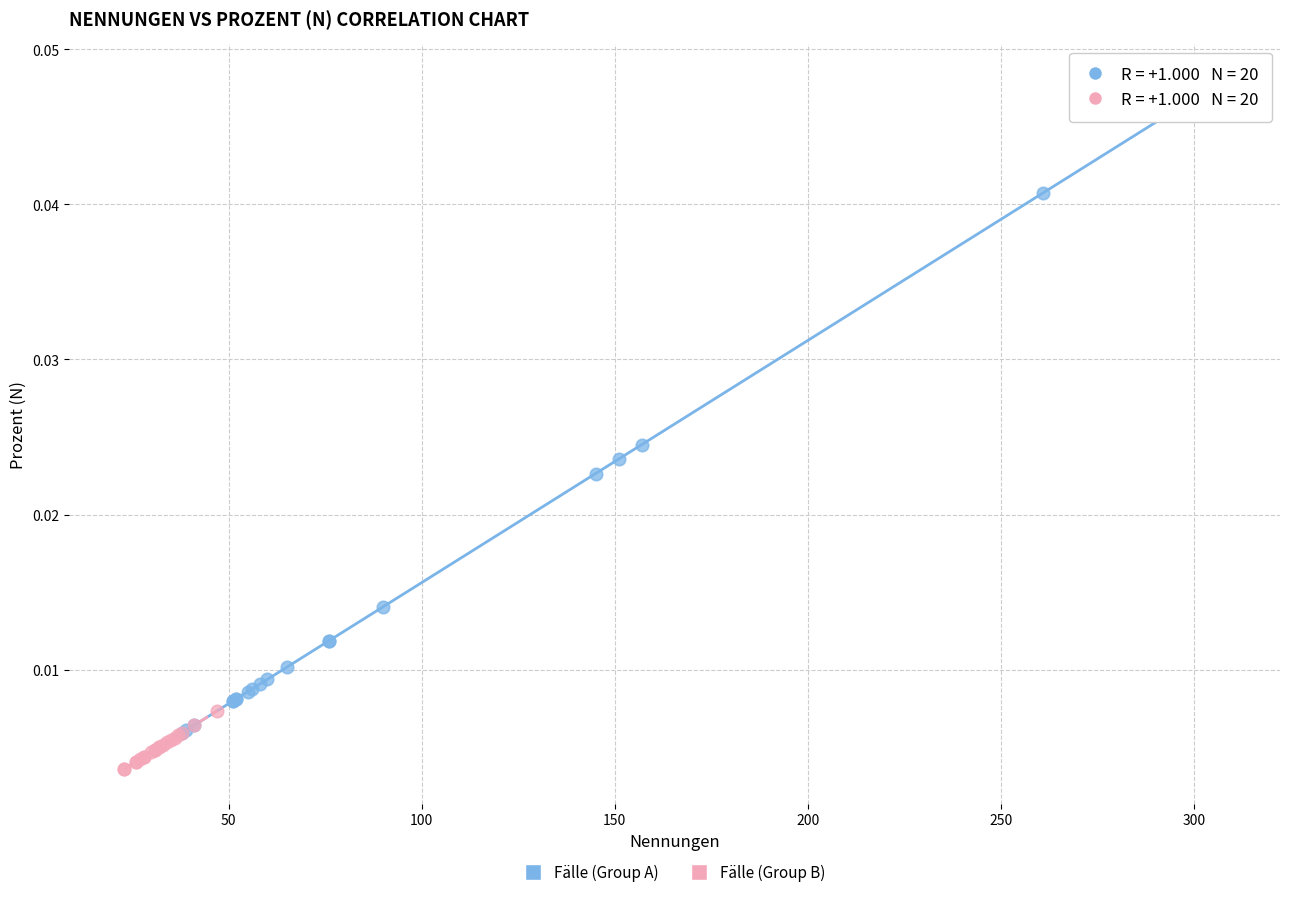

Which series contains the lowest Y value?

Fälle (Group B)